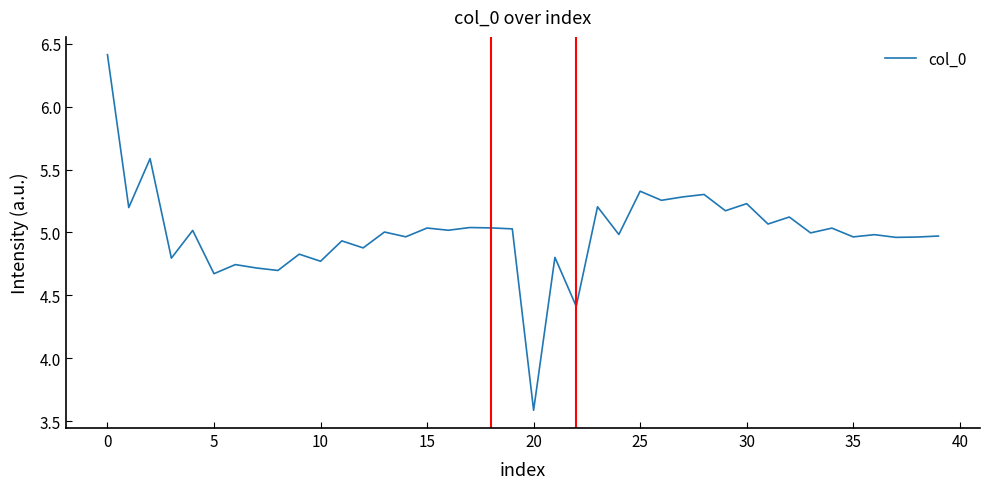

What is the difference between the maximum and minimum values?

2.8